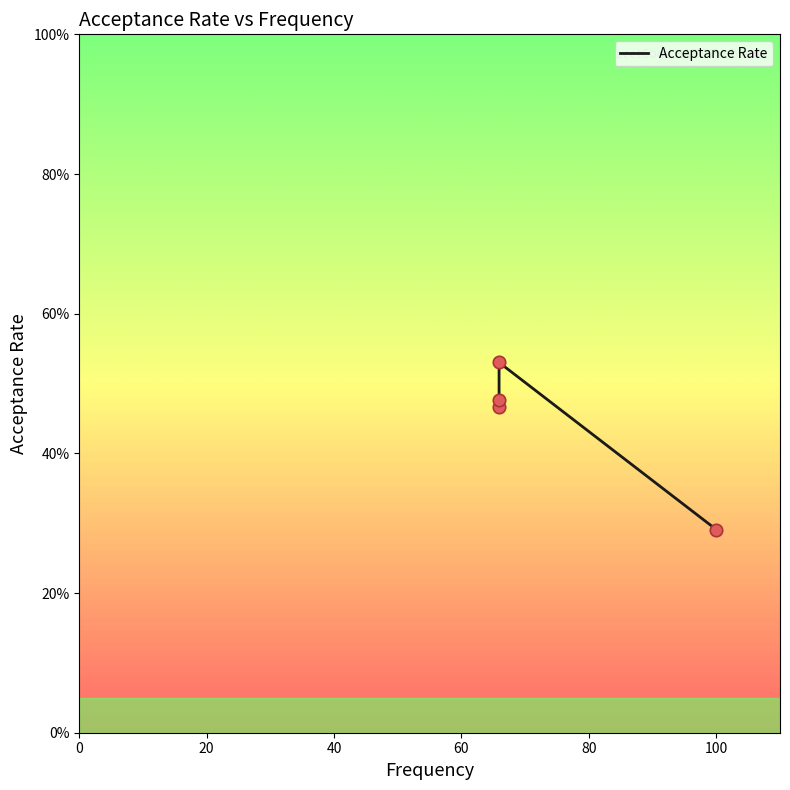

What is the change in value from 20 to 60?

-0.2